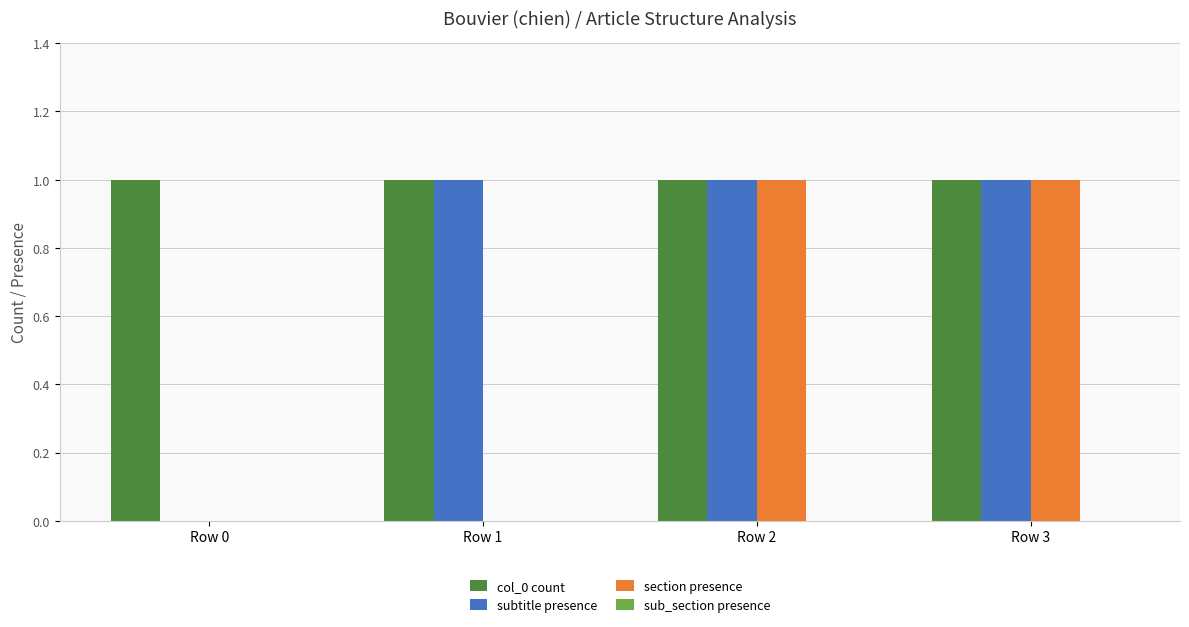

What is the total value across all series at Row 1?

2